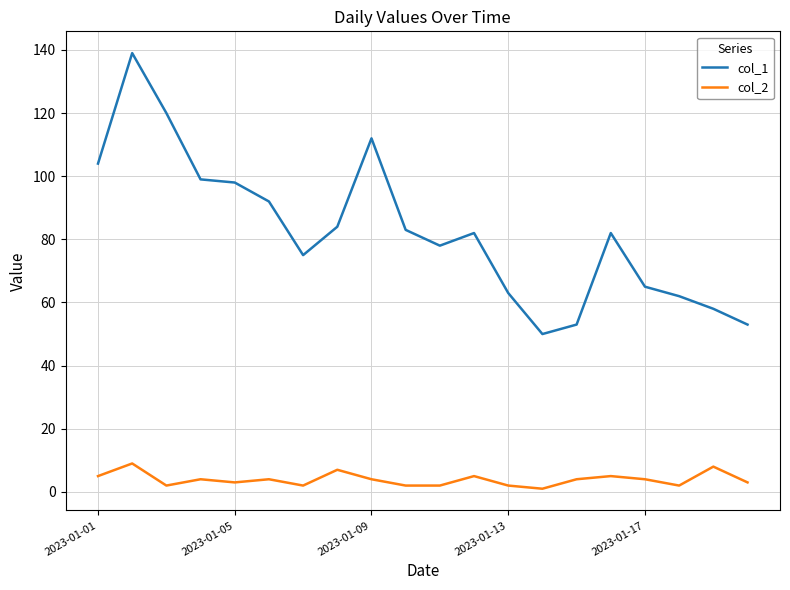

Which series has the largest range (max minus min)?

col_1